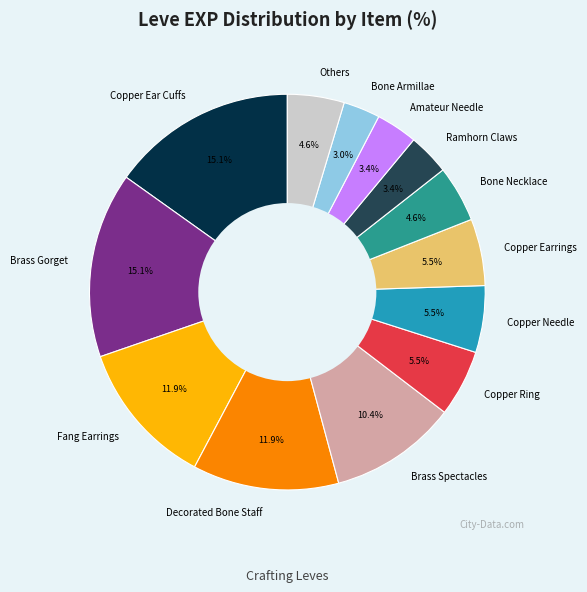

What percentage is NOT represented by Decorated Bone Staff?

88.1%